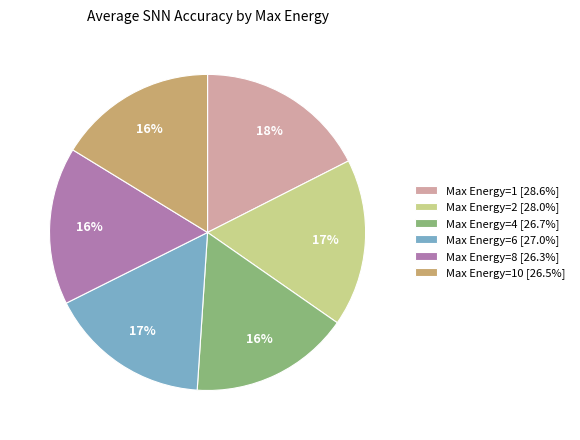

To the nearest percent, what is the average slice percentage?

17%